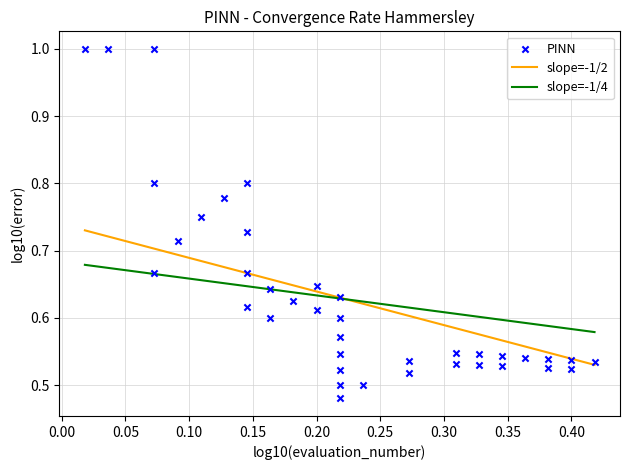

What is the range of X values (max minus min)?

0.4